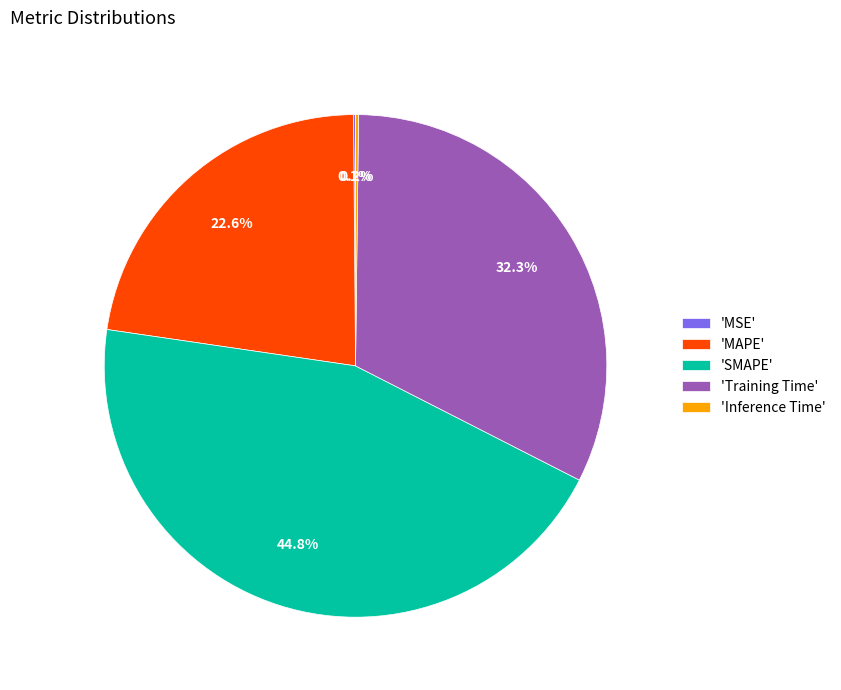

Which slice is the largest?

'SMAPE'